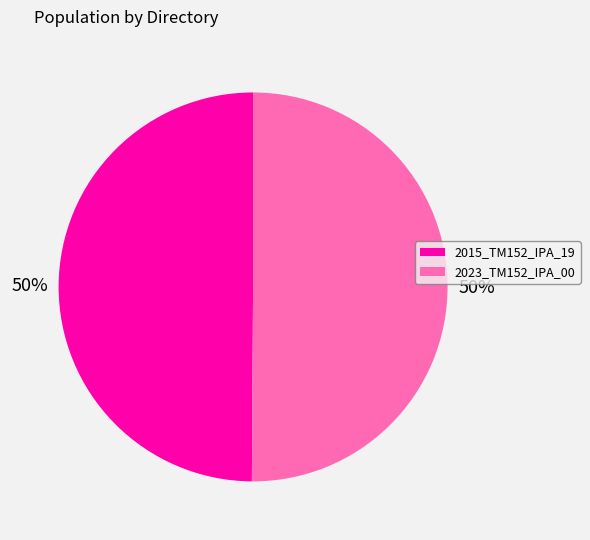

Is the sum of 2023_TM152_IPA_00 and 2015_TM152_IPA_19 greater than half?

Yes